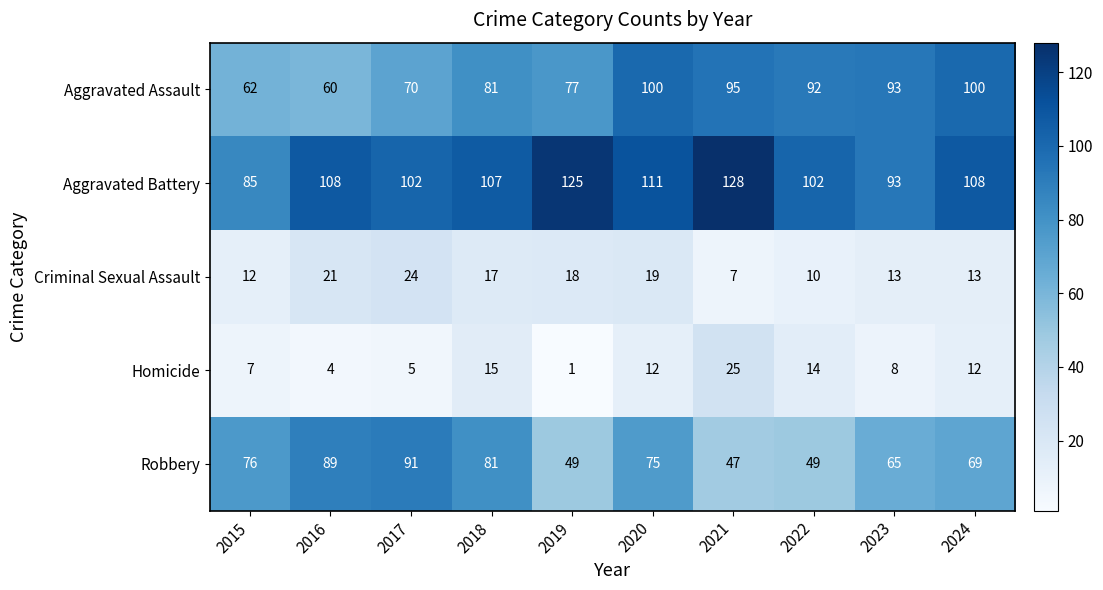

True or false: Criminal Sexual Assault has a value of 13 at 2024.

True